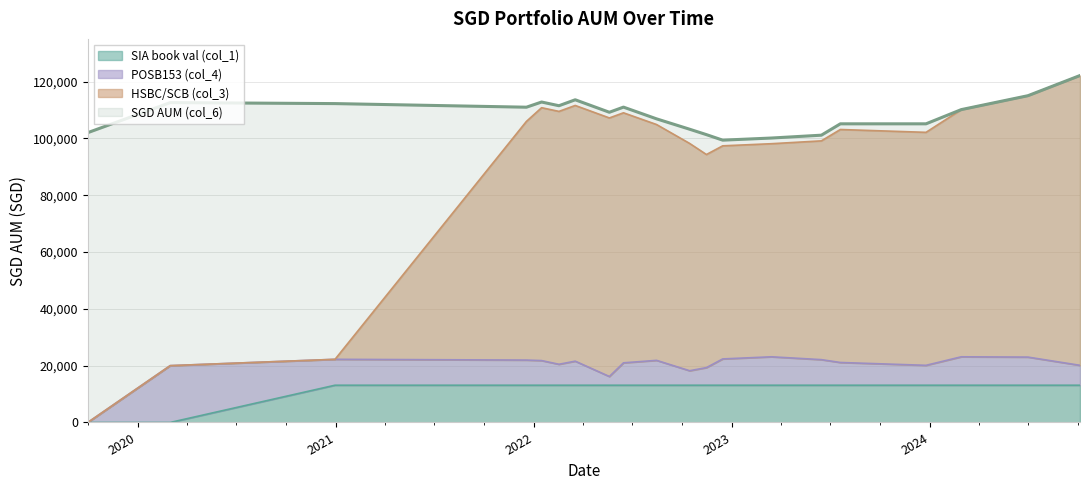

How many values in the HSBC/SCB (col_3) series exceed 104859?

10